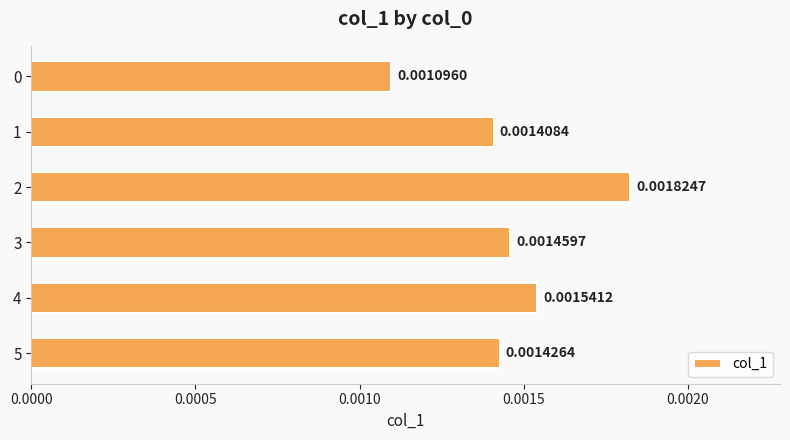

Which has a higher value, 4 or 1?

4